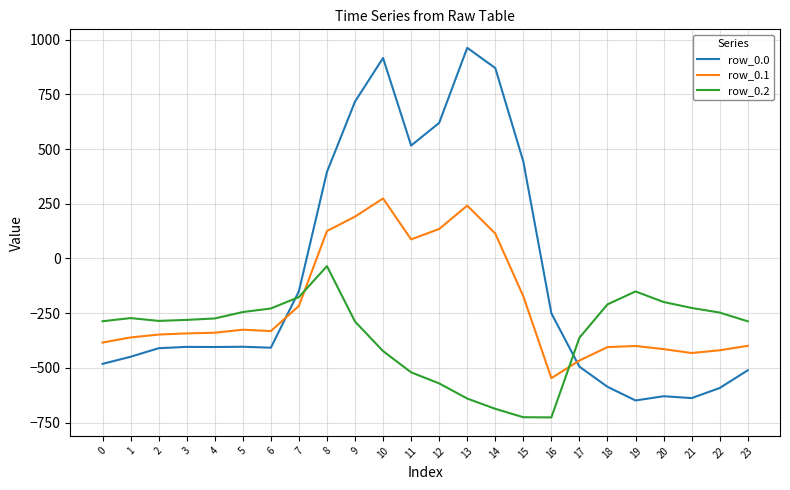

Is the value of row_0.0 at 19 greater than the value of row_0.1 at 7?

No